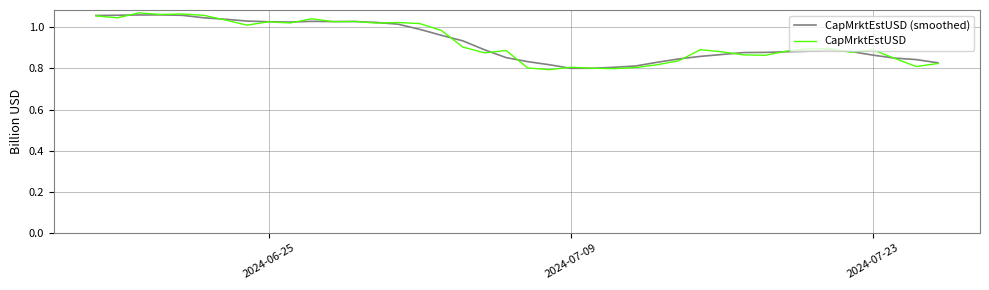

Which series has the largest range (max minus min)?

CapMrktEstUSD